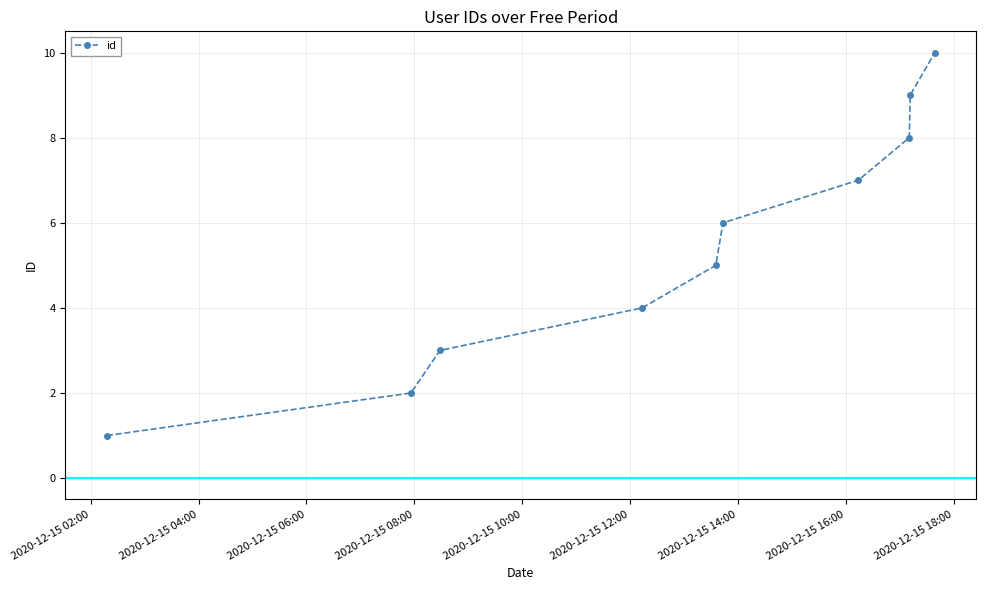

What is the average value?

6